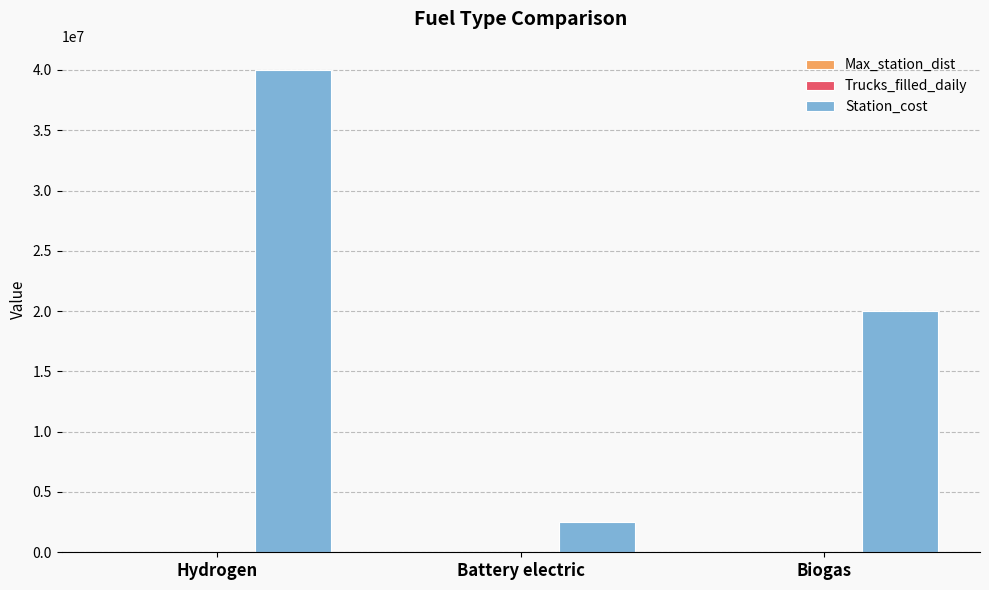

What is the sum of all Station_cost values?

62500000